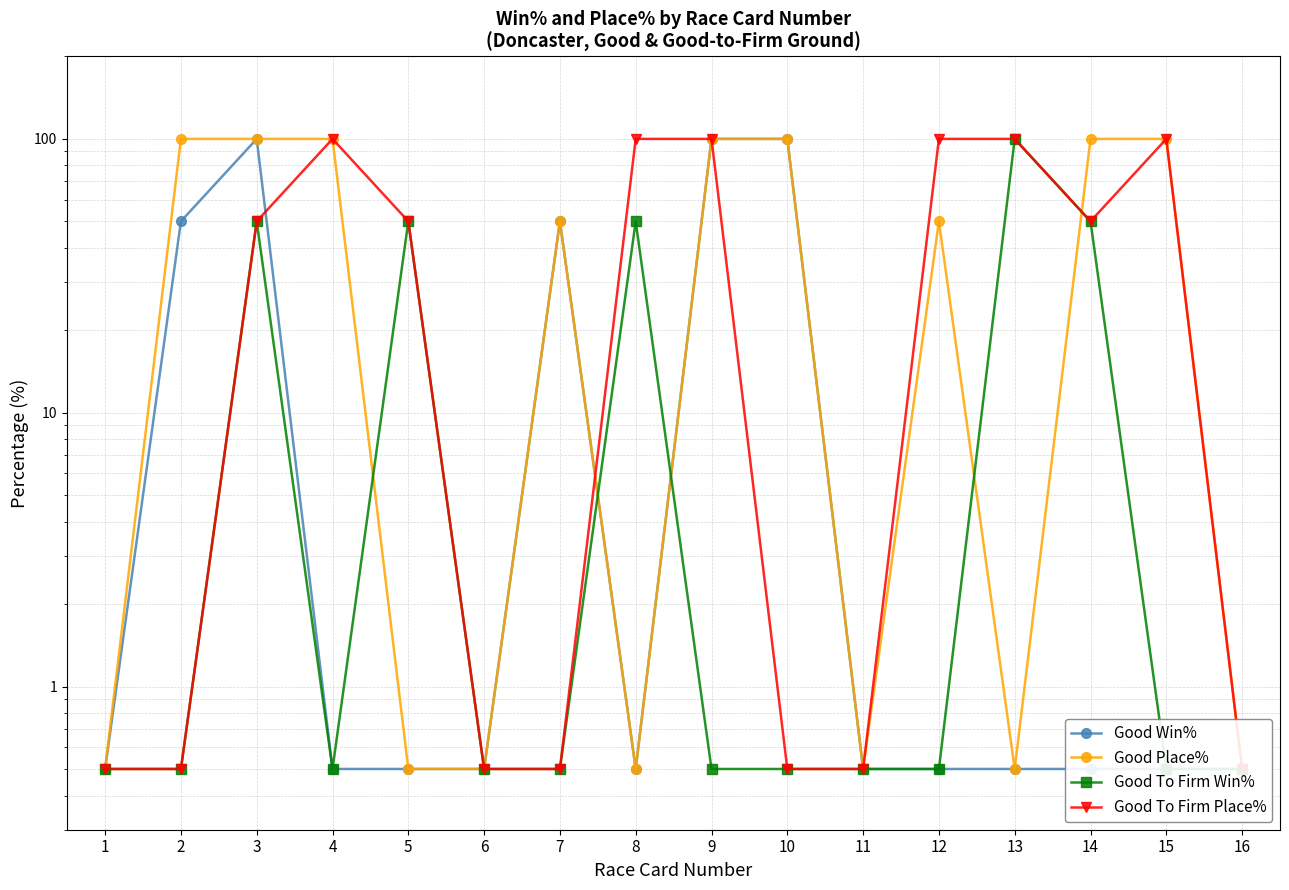

What are all the series names shown in the legend?

Good Win%, Good Place%, Good To Firm Win%, Good To Firm Place%